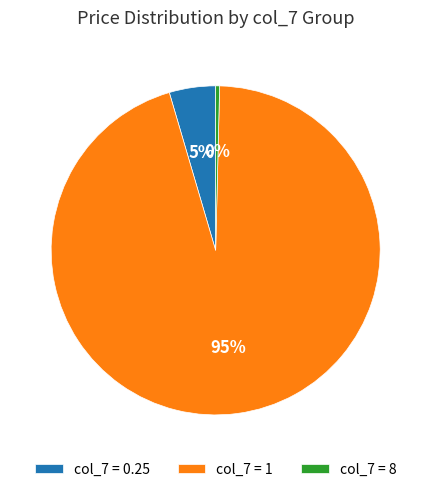

How many segments does this pie chart have?

3